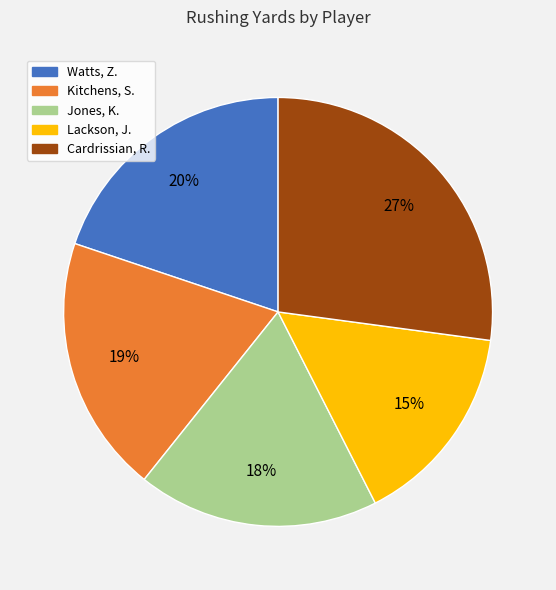

The Jones, K. slice represents 9% of the pie. True or false?

False